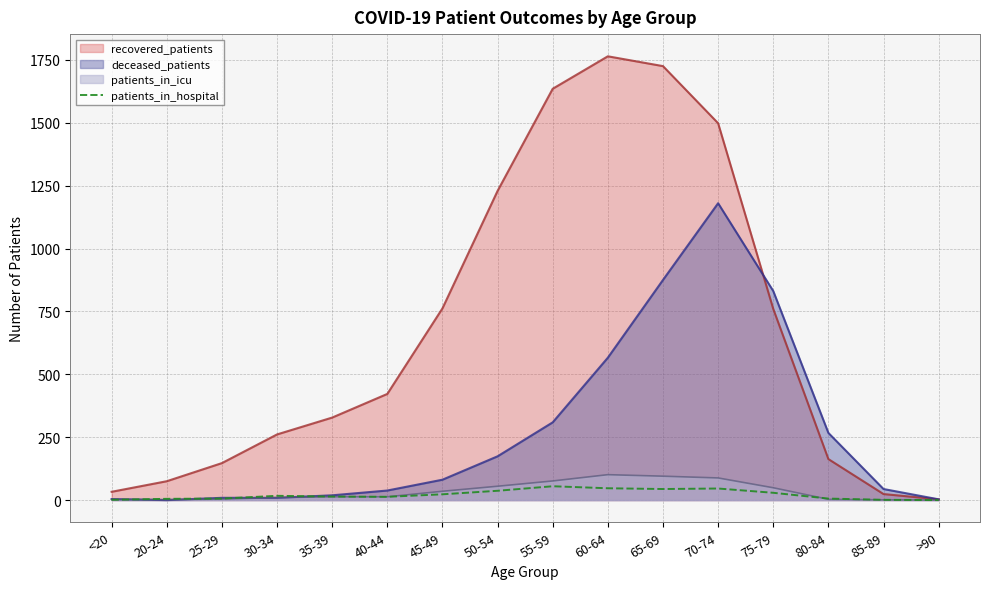

What position from the left is 25-29?

3